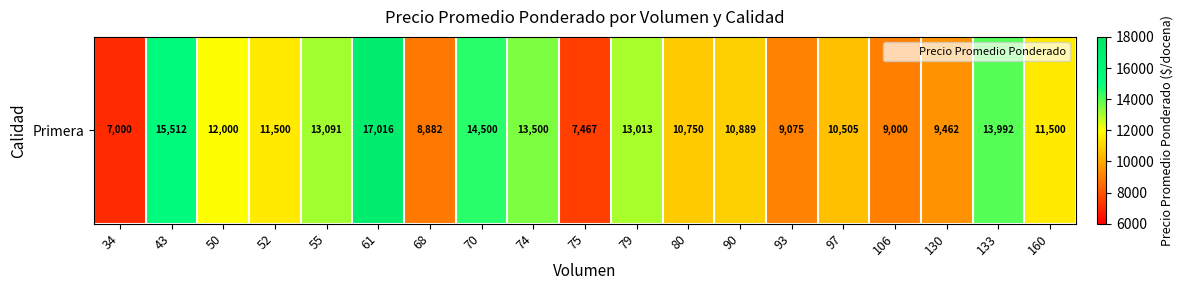

Which has a higher value, 160 or 97?

160